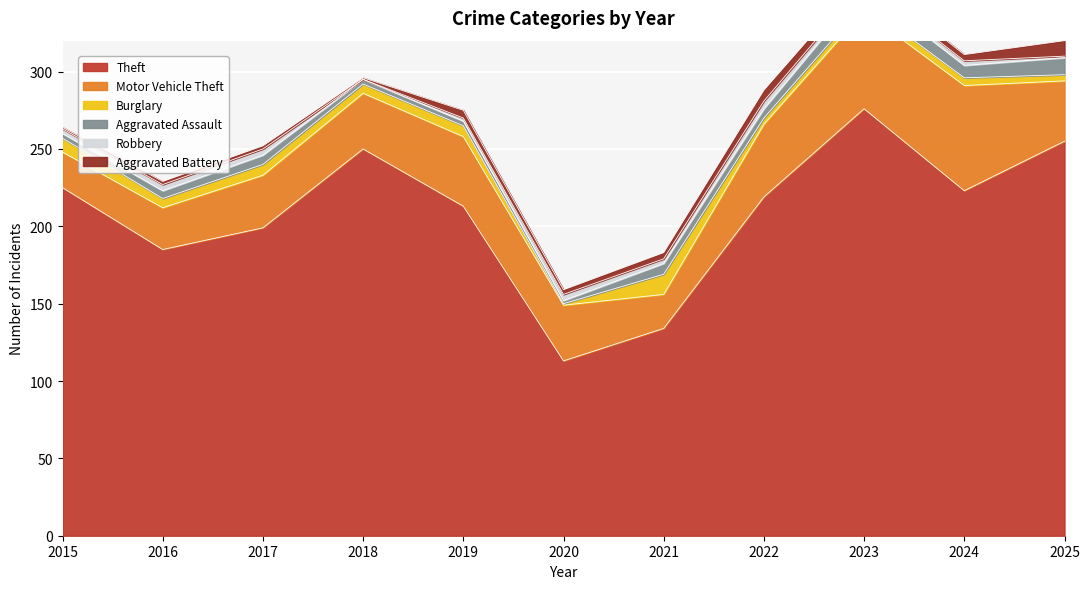

The value of Theft at 2019 is 300. True or false?

False